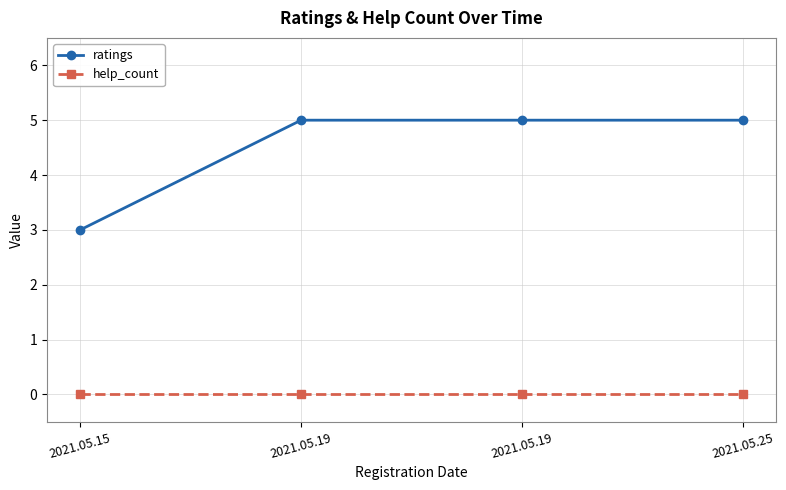

Count the number of data series in this chart.

2